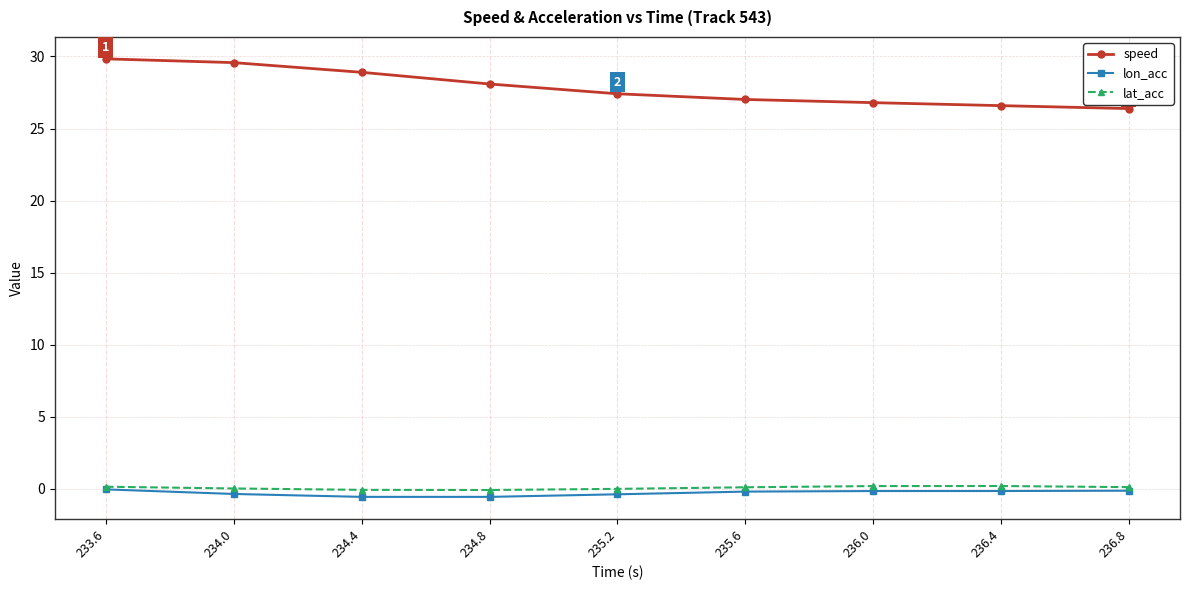

The speed series shows 29.8 at 233.6. True or false?

True